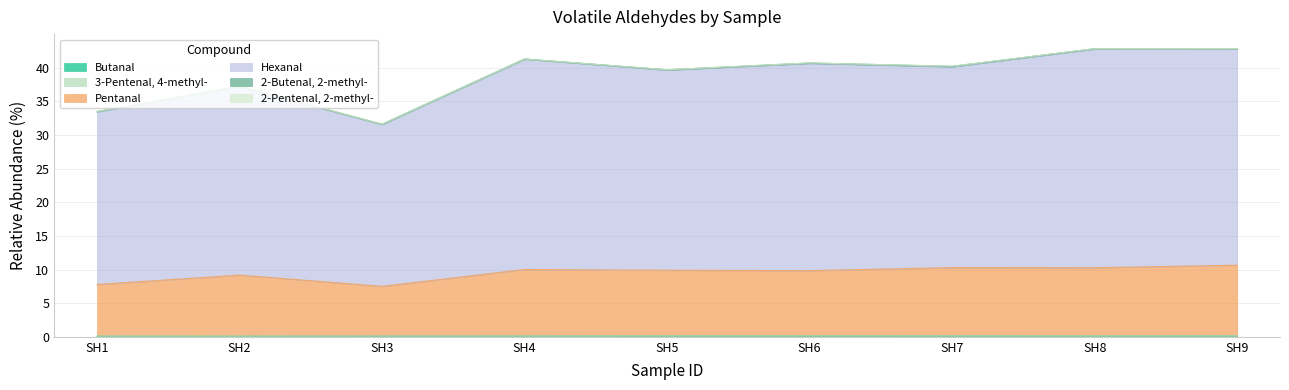

What is the value of the Pentanal point at the 7th from the left?

10.3